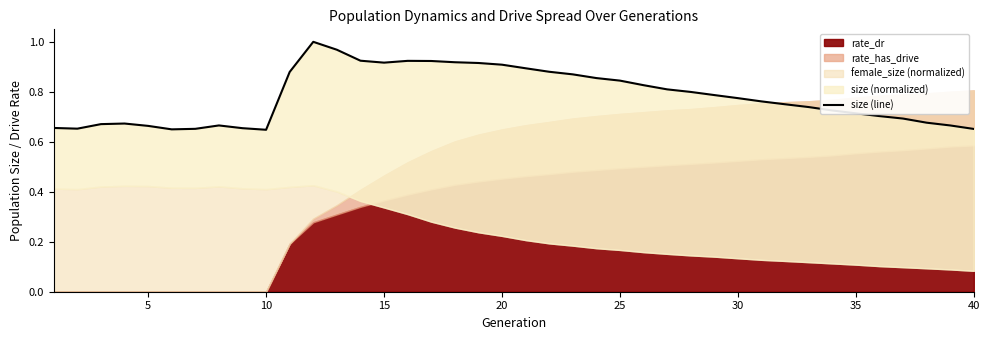

What value does the data have at 25?

0.8